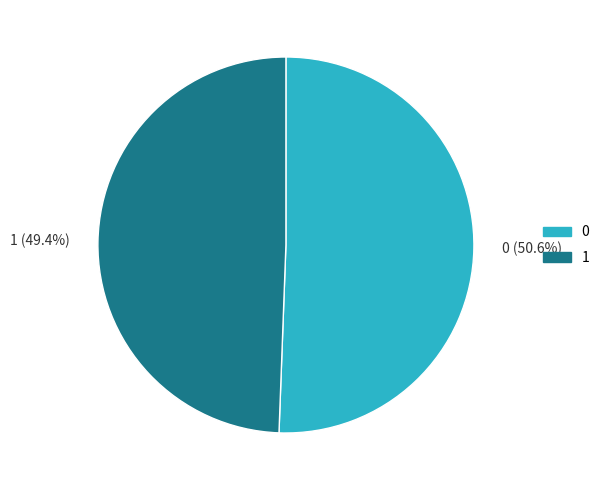

To the nearest percent, what percentage of the pie is 0?

51%